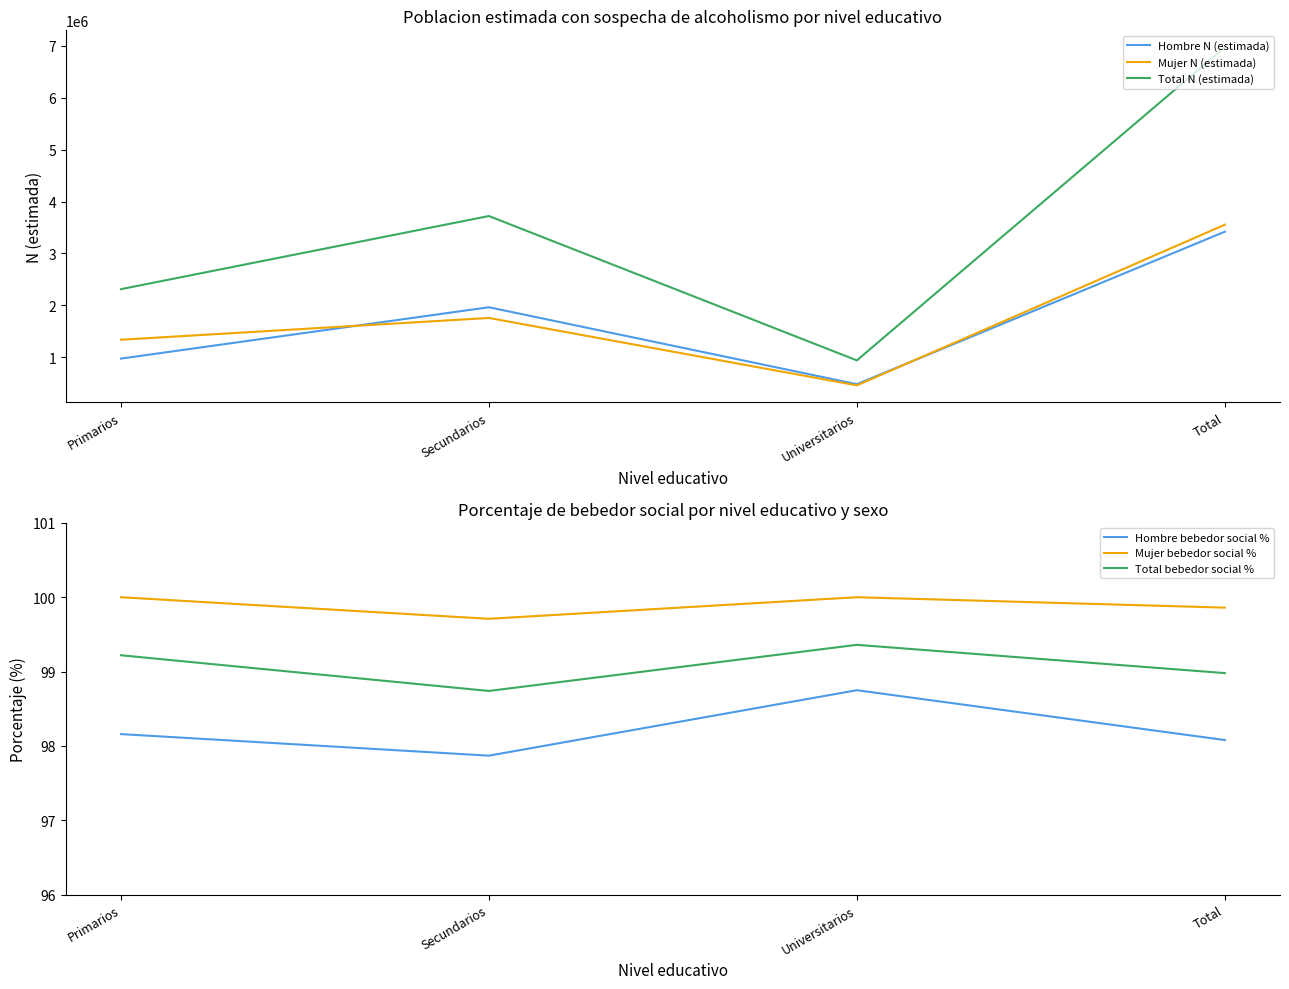

True or false: Total bebedor social % has a value of 62.5 at Total.

False